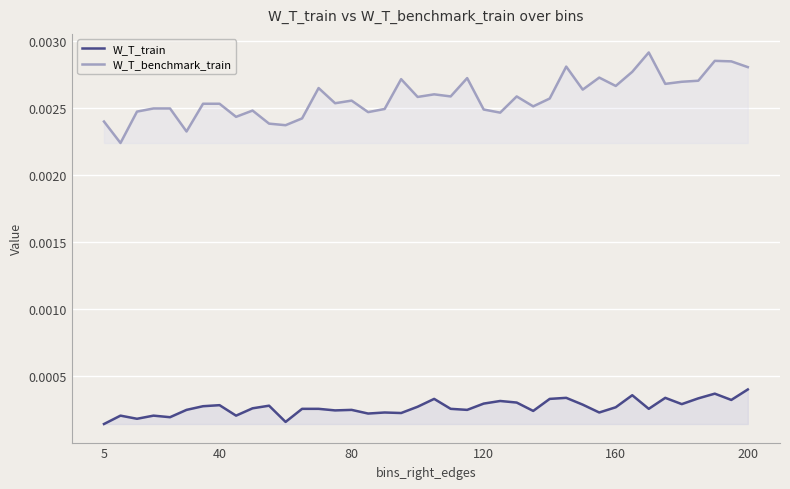

True or false: W_T_benchmark_train and W_T_train intersect in this chart.

False